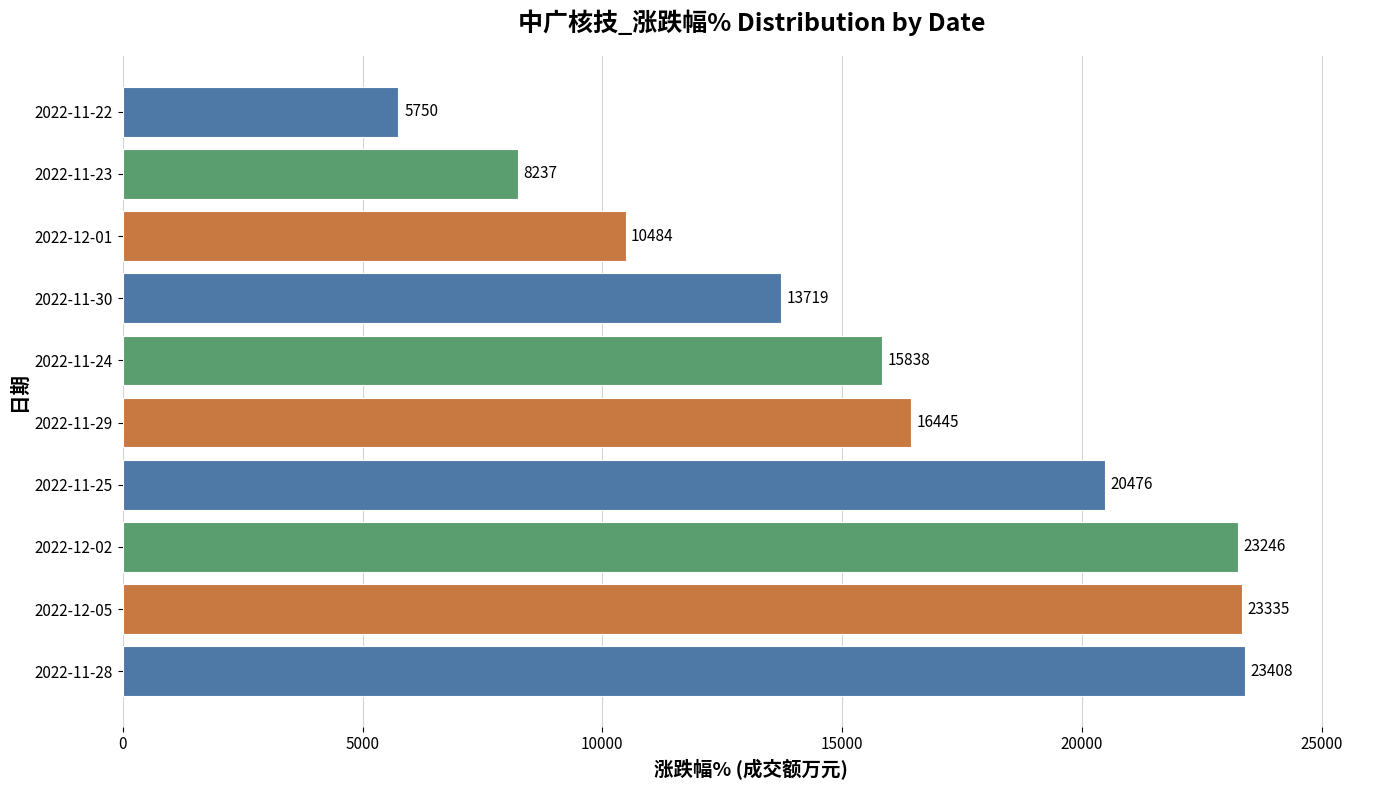

At which label is the value closest to 14579?

2022-11-30